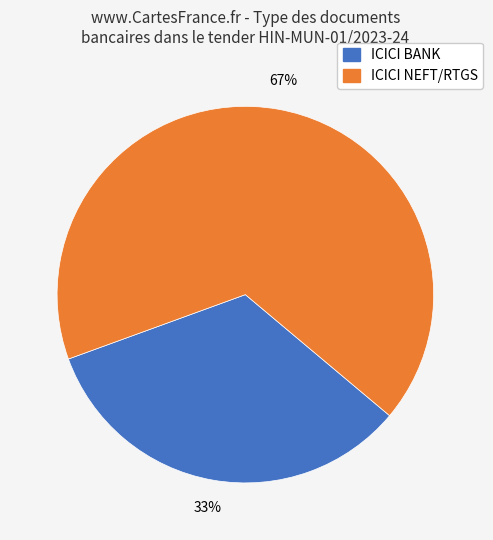

Rank the categories by value from highest to lowest.

ICICI NEFT/RTGS, ICICI BANK